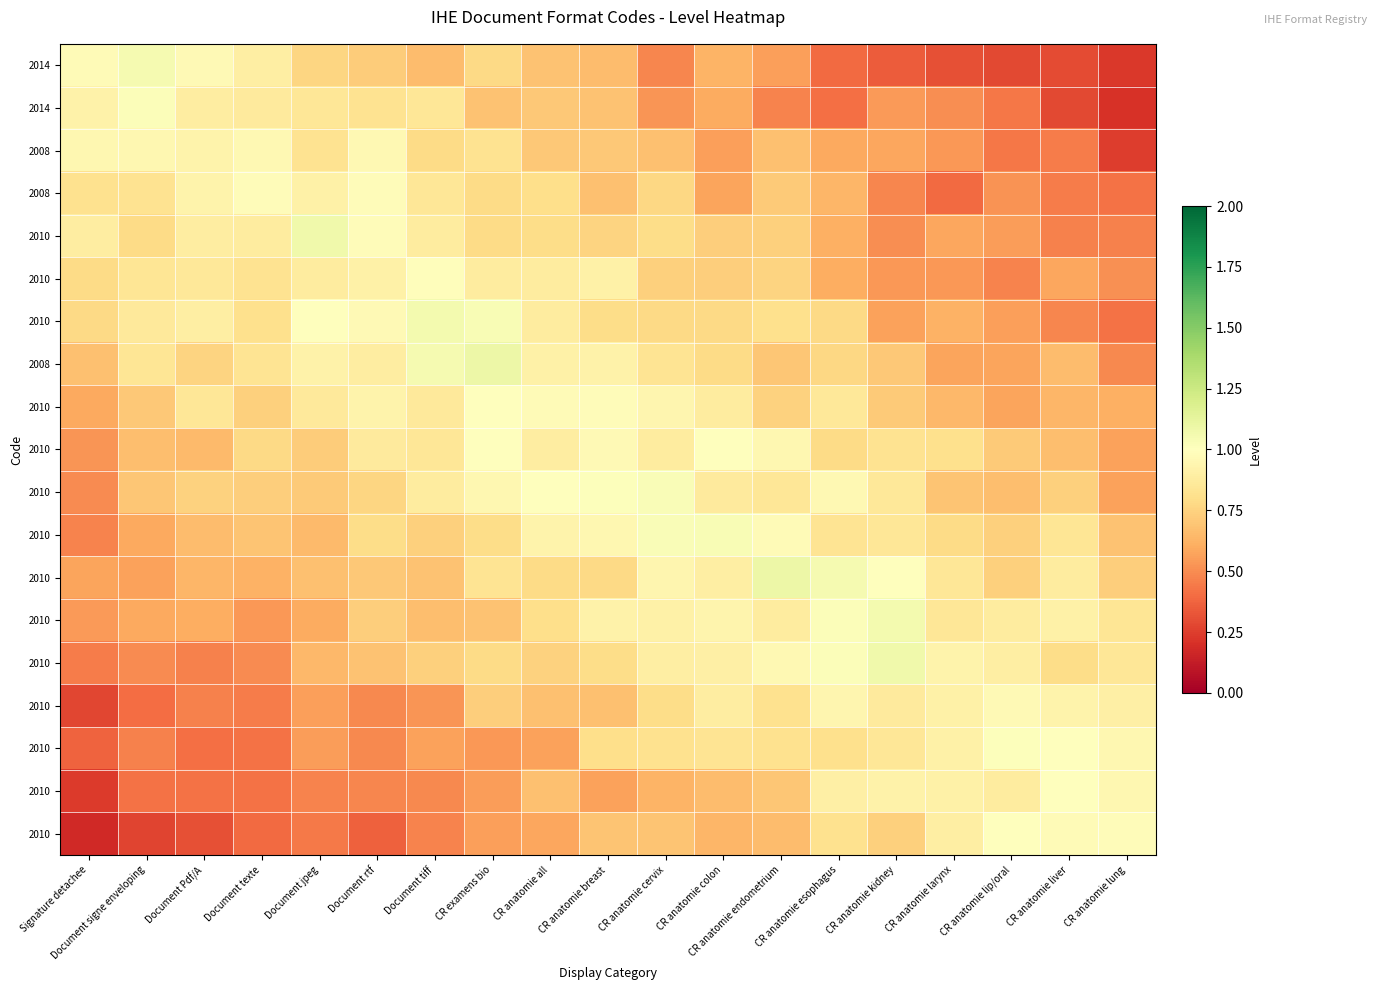

What is the difference between the highest and lowest values at Document texte?

0.6